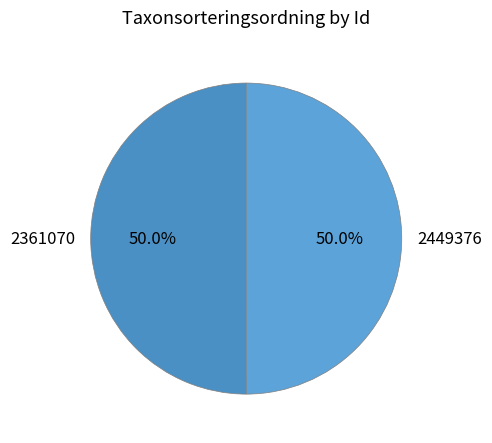

Combined, what portion of the pie is 2361070 and 2449376?

100.0%